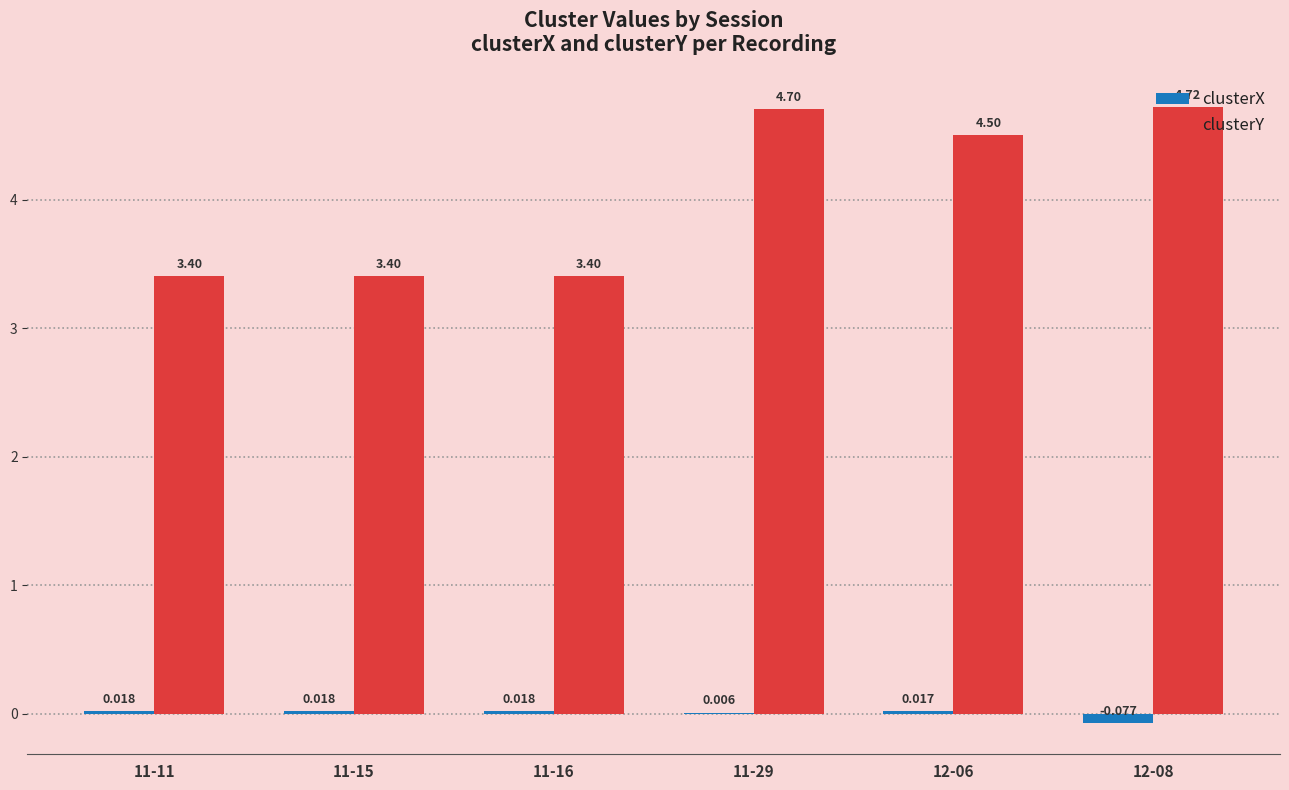

Is it true that clusterY equals 7.6 at 12-08?

False